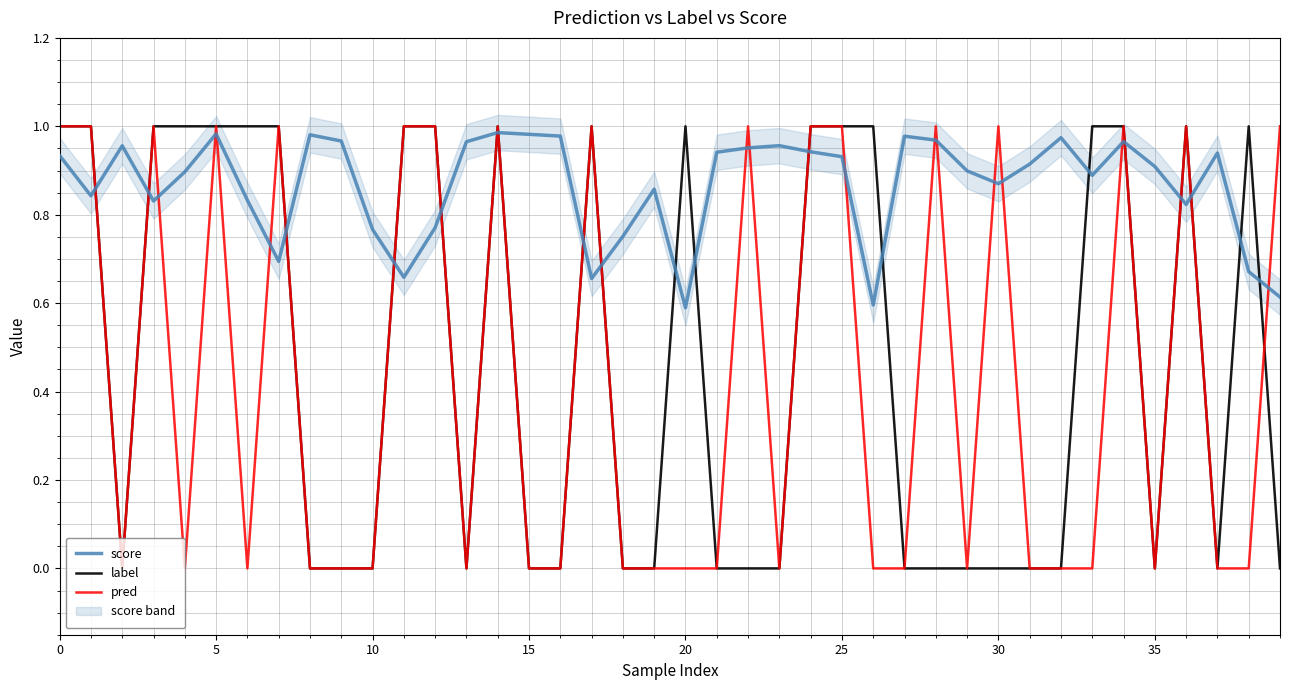

Does the chart display data point markers on the line(s)?

No